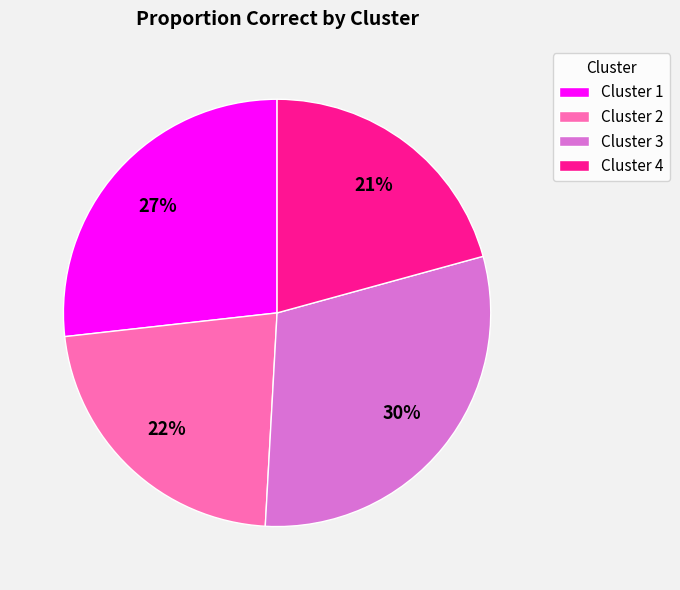

To the nearest percent, what is the difference between the largest and smallest slice percentages?

9%